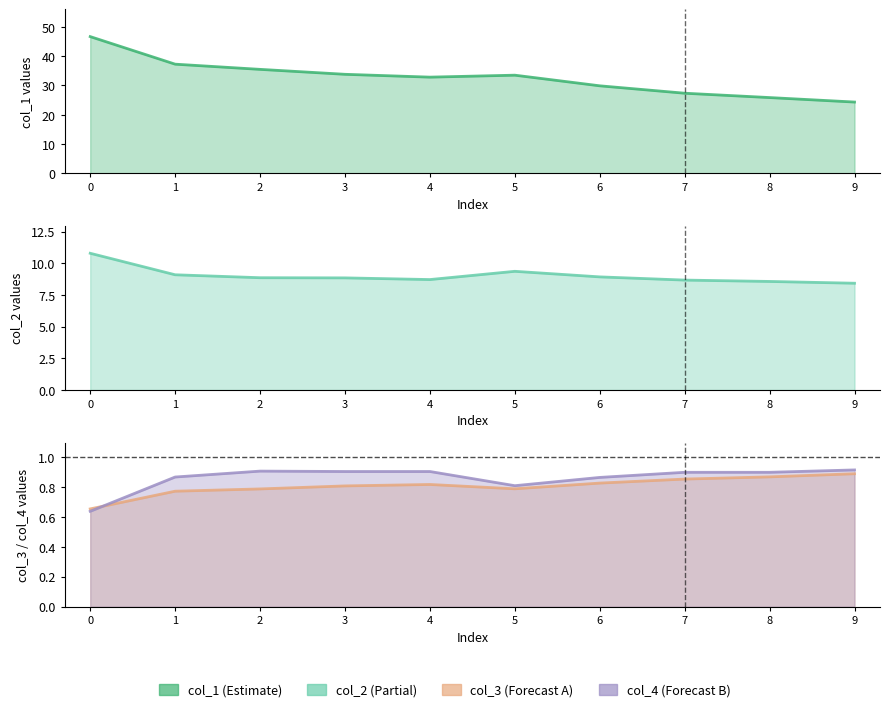

How many distinct data groups are displayed?

4